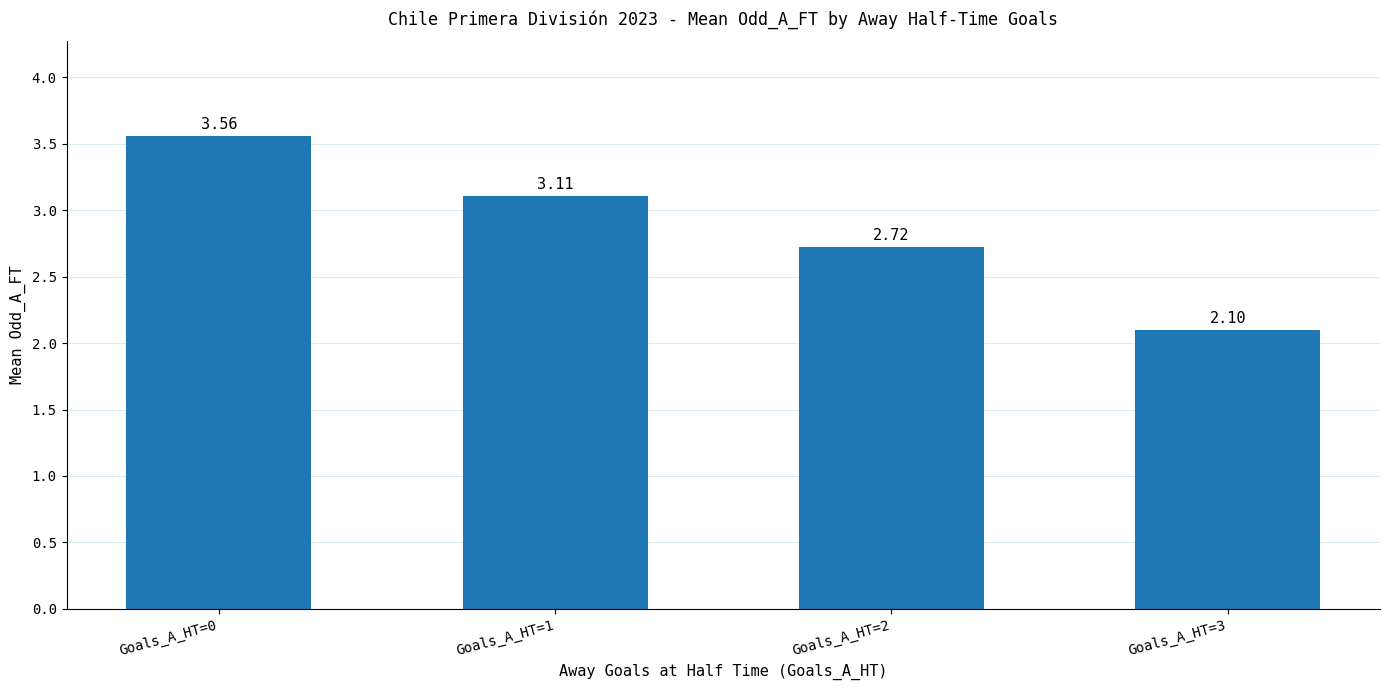

List the labels in order of value, largest first.

Goals_A_HT=0, Goals_A_HT=1, Goals_A_HT=2, Goals_A_HT=3